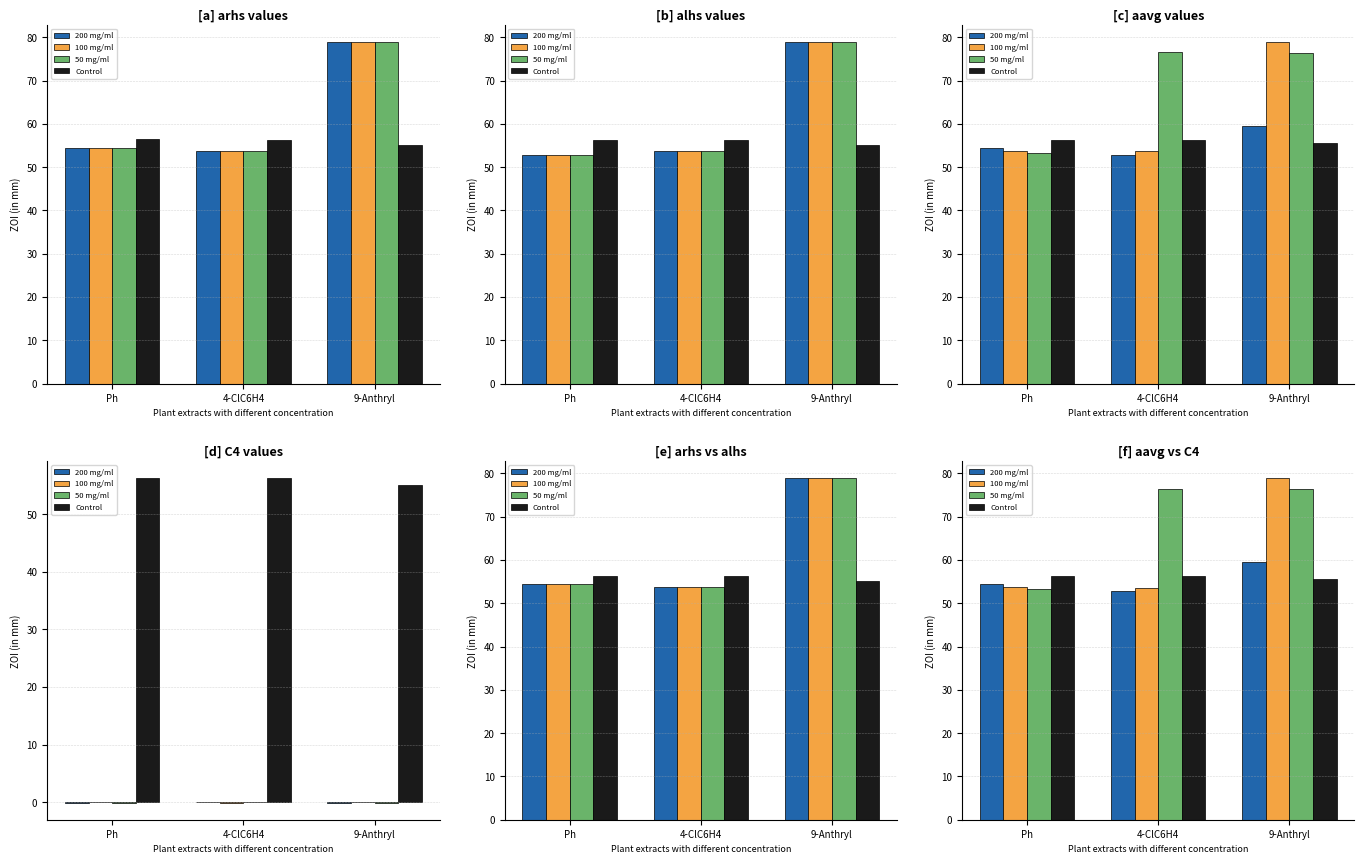

At how many categories does at least one series exceed 61?

2